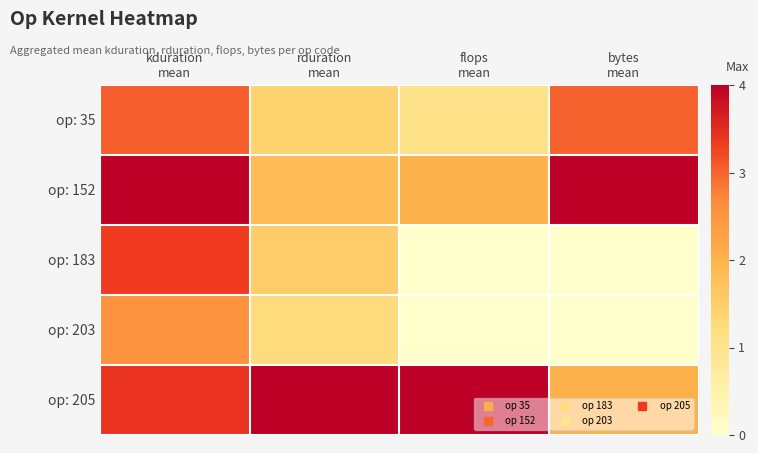

Reading left to right, what are all the values shown in this chart?

op: 35: kduration
mean=0.8	rduration
mean=0.4	flops
mean=0.2	bytes
mean=0.8
op: 152: kduration
mean=1.0	rduration
mean=0.5	flops
mean=0.5	bytes
mean=1.0
op: 183: kduration
mean=0.8	rduration
mean=0.4	flops
mean=0.0	bytes
mean=0.0
op: 203: kduration
mean=0.6	rduration
mean=0.3	flops
mean=0.0	bytes
mean=0.0
op: 205: kduration
mean=0.9	rduration
mean=1.0	flops
mean=1.0	bytes
mean=0.5